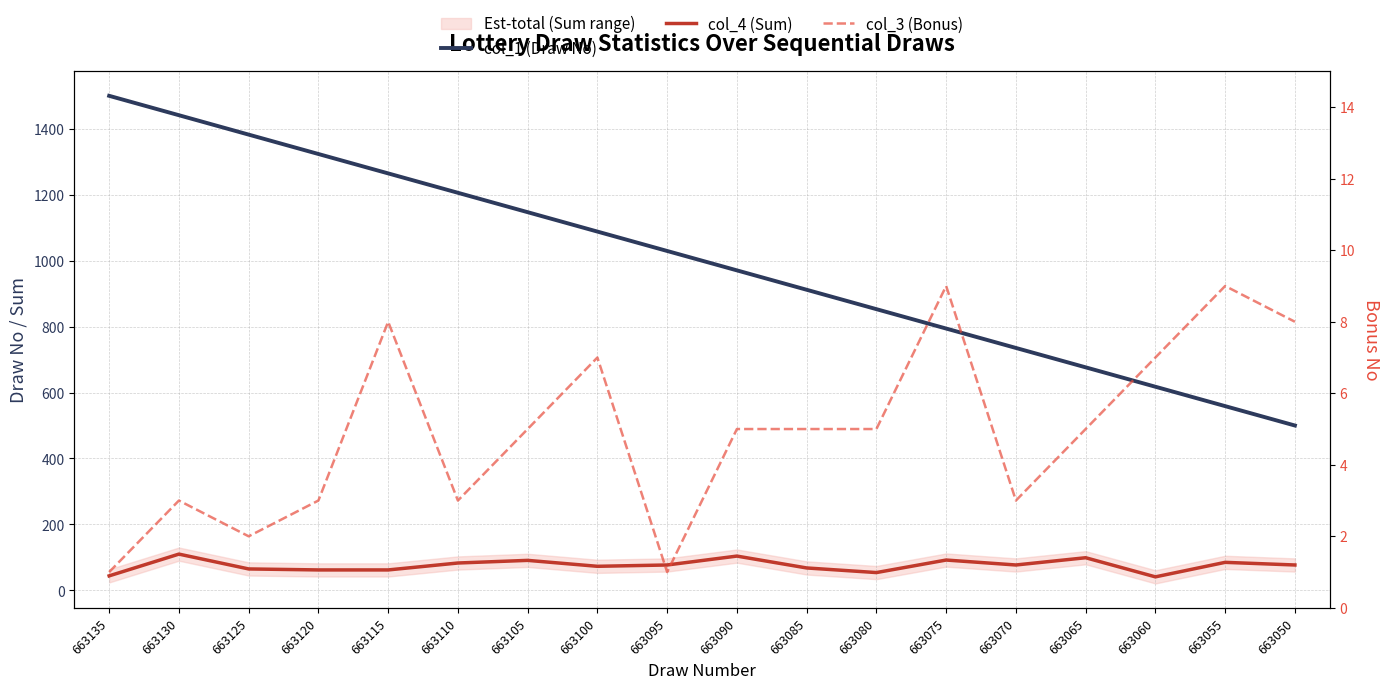

What value does the col_4 (Sum) series have at 663110?

83.0